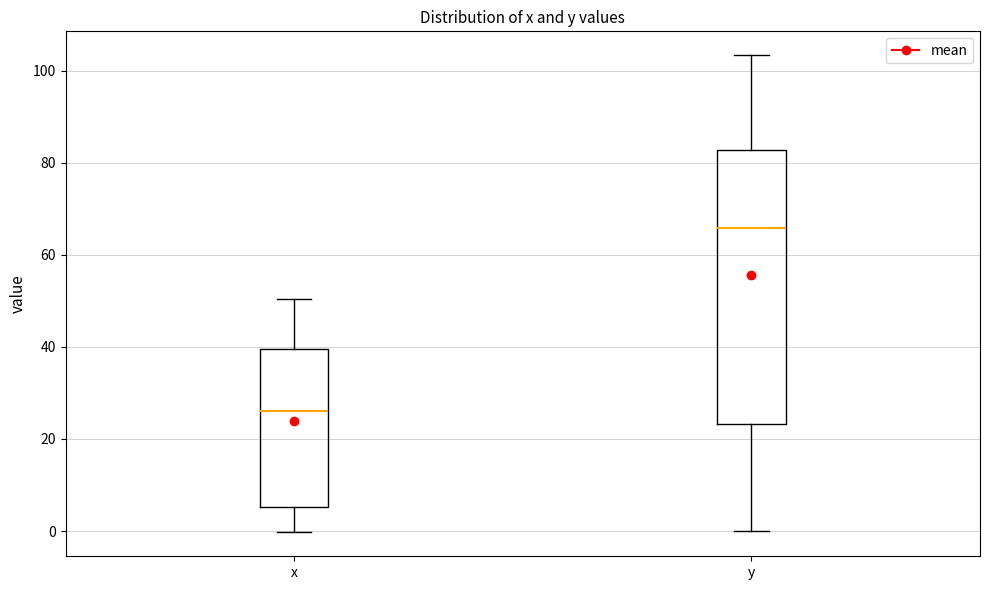

Comparing the boxes themselves (not the whiskers), which one is the tallest?

y